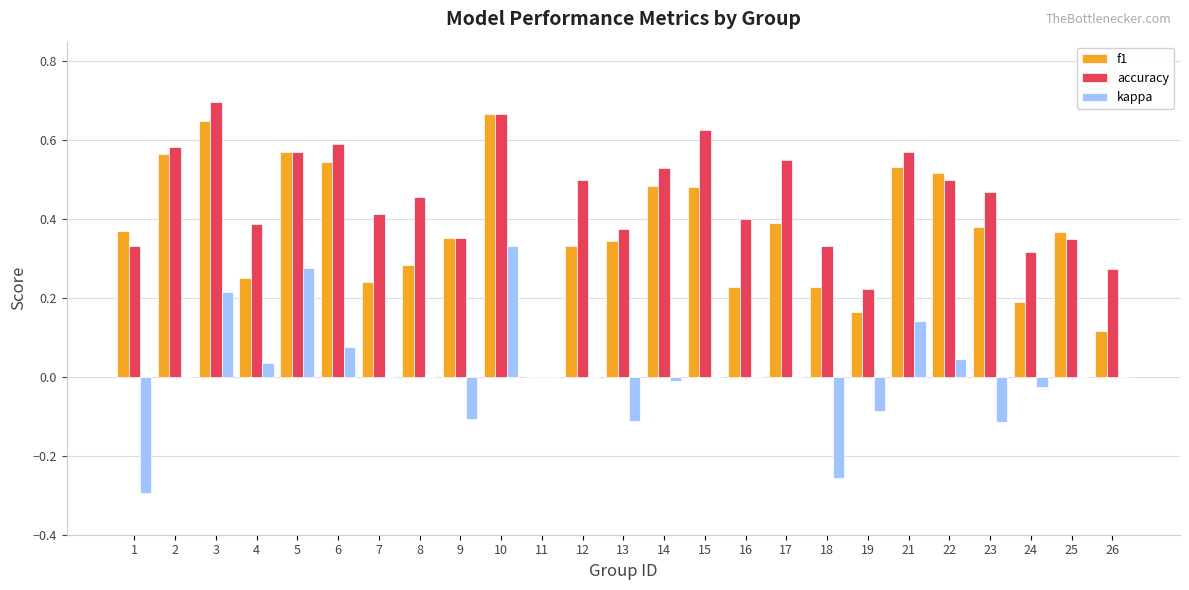

At which category does the chart reach its peak across all series?

3